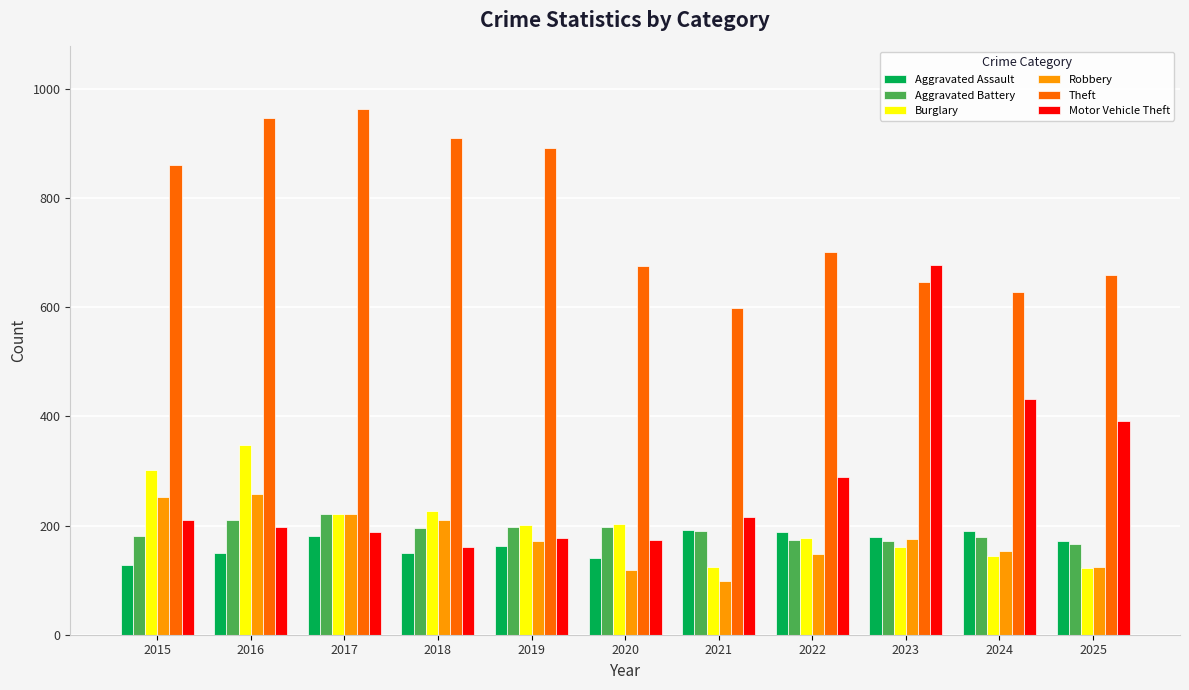

Which series has the largest total across all categories?

Theft